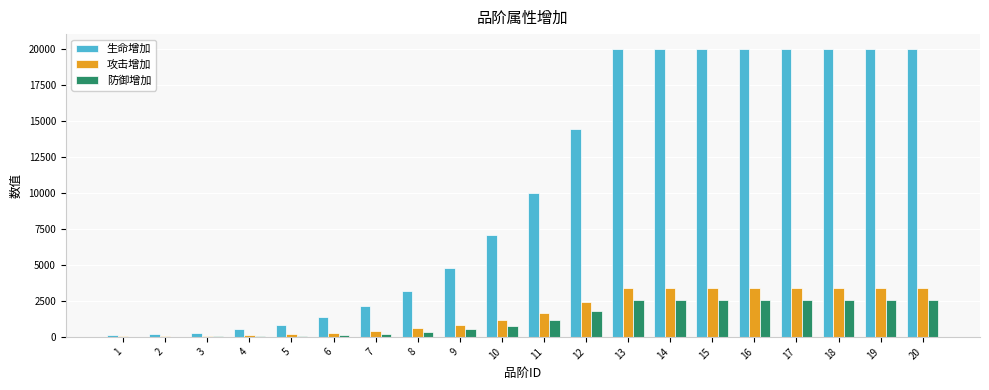

Which series has the largest total across all categories?

生命增加